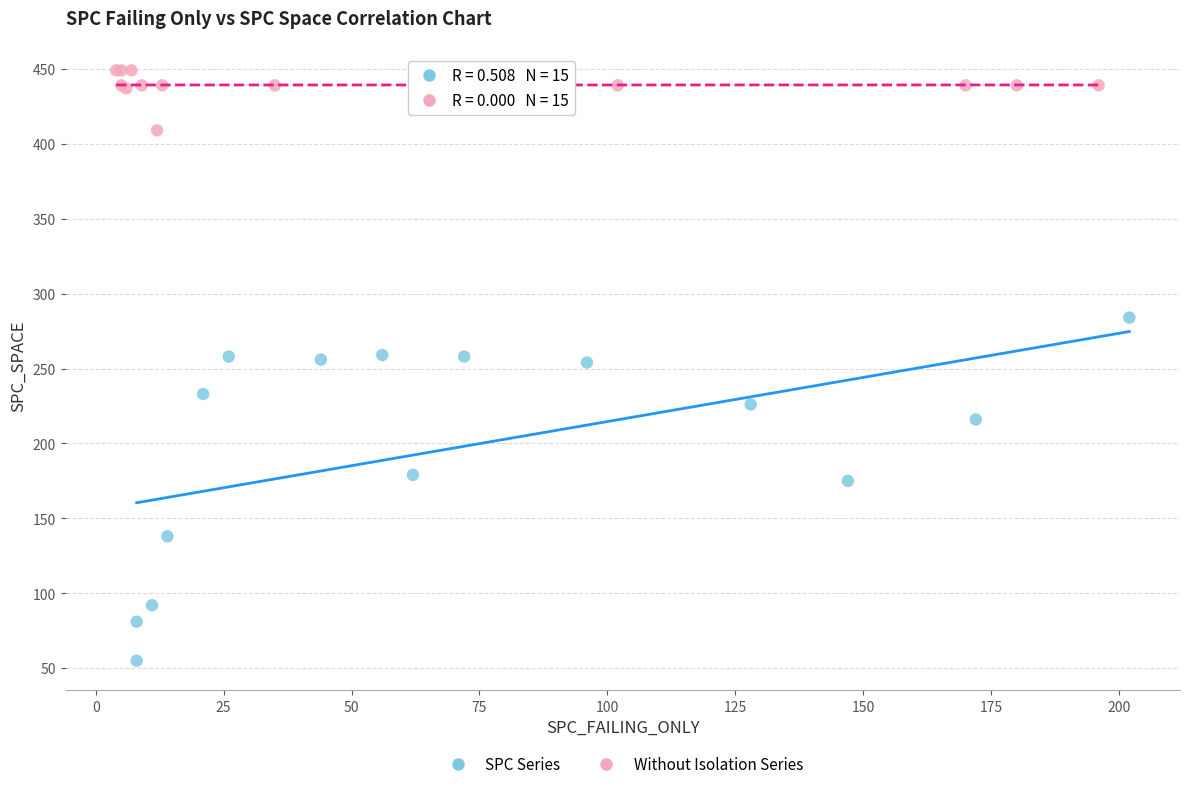

Which series has the widest spread of Y values?

SPC Series